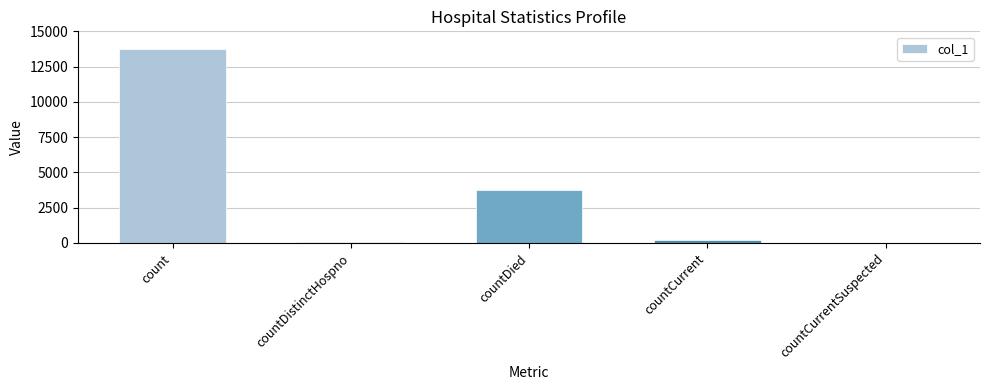

Between count and countDied, which is larger?

count